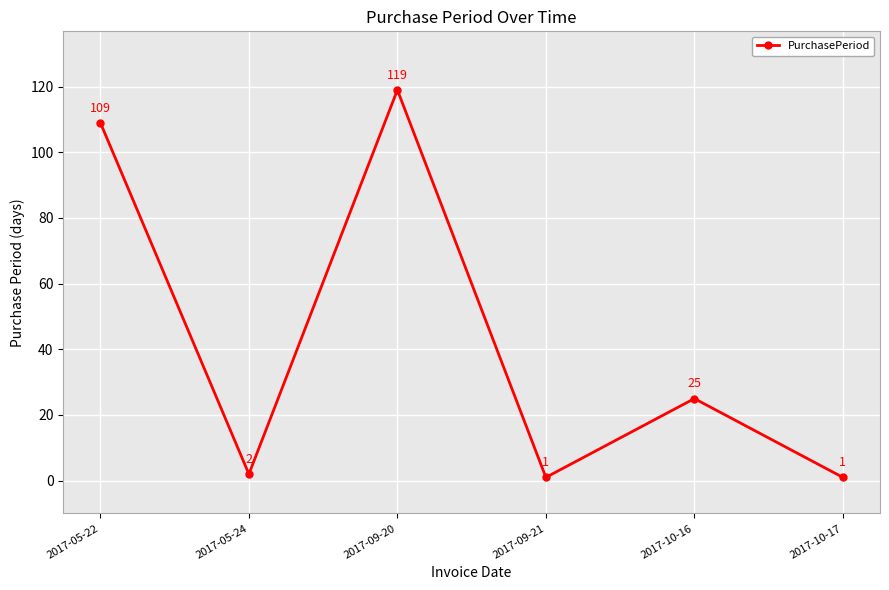

How many points are higher than both their immediate neighbors (excluding endpoints)?

2